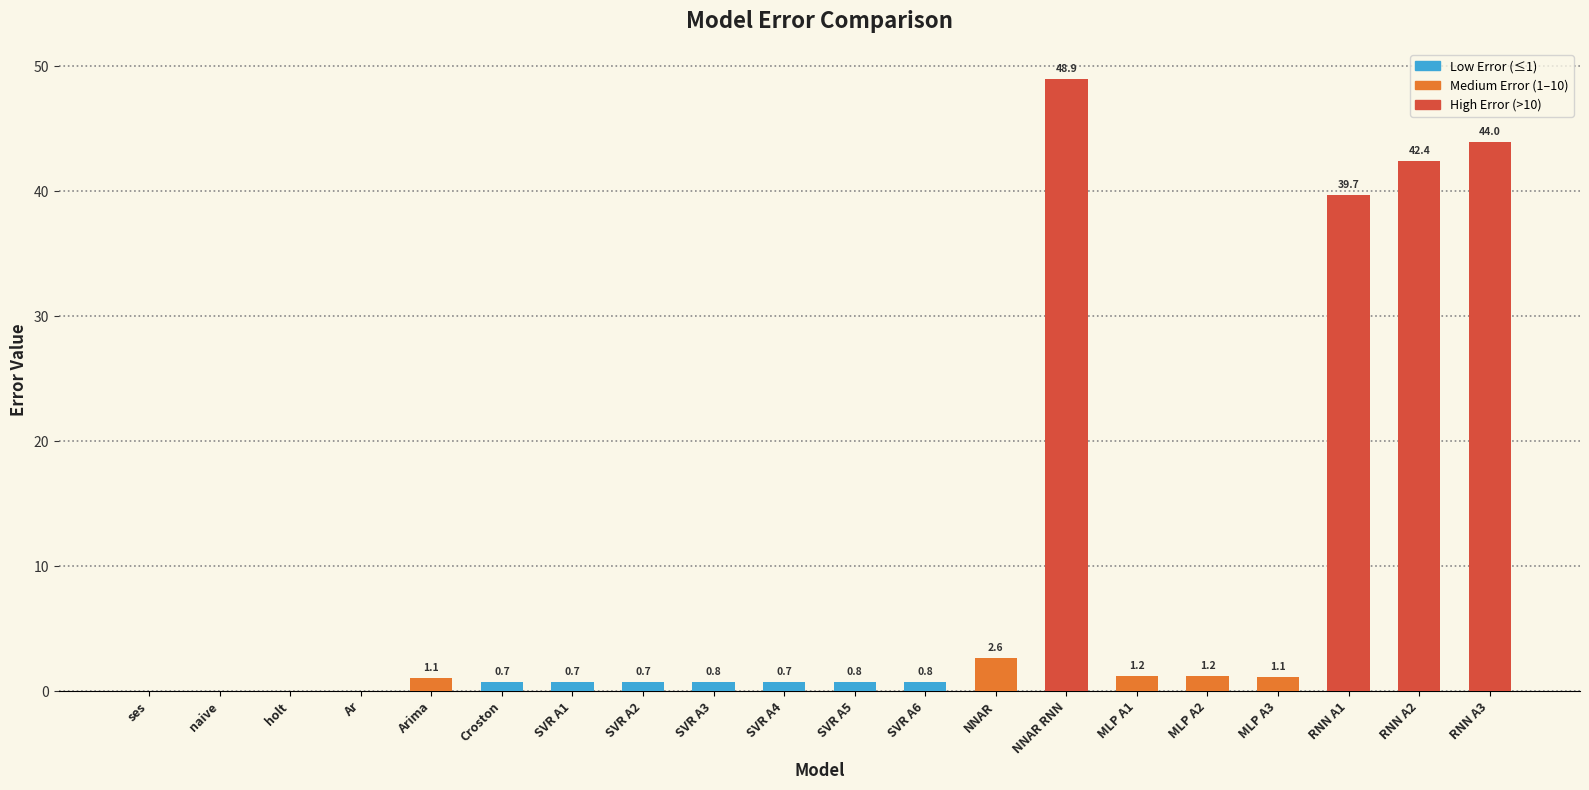

At which label is the value closest to 24?

RNN A1